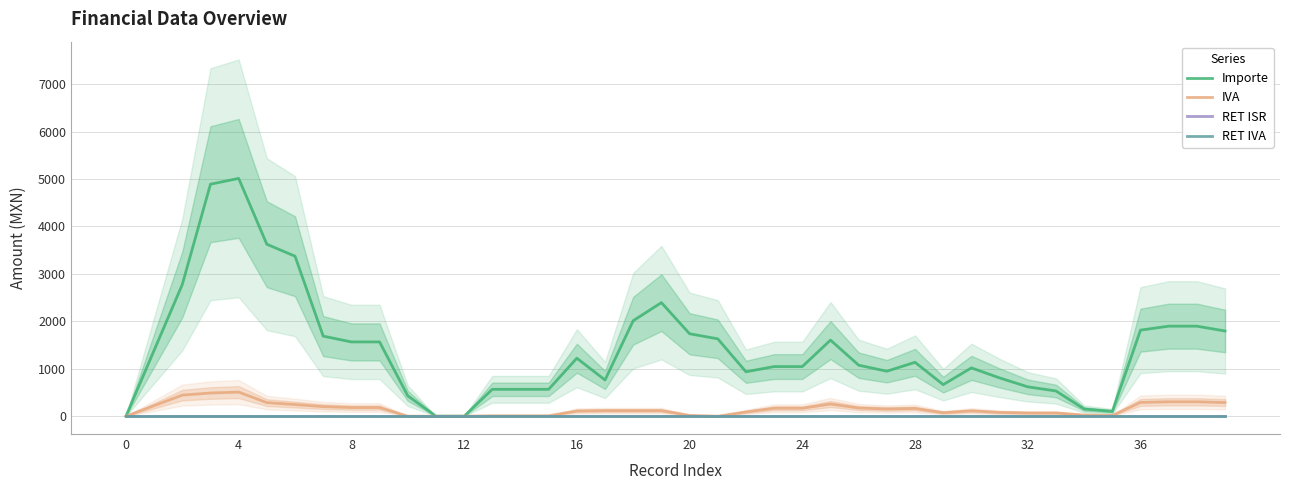

True or false: RET ISR and RET IVA cross at least once.

False